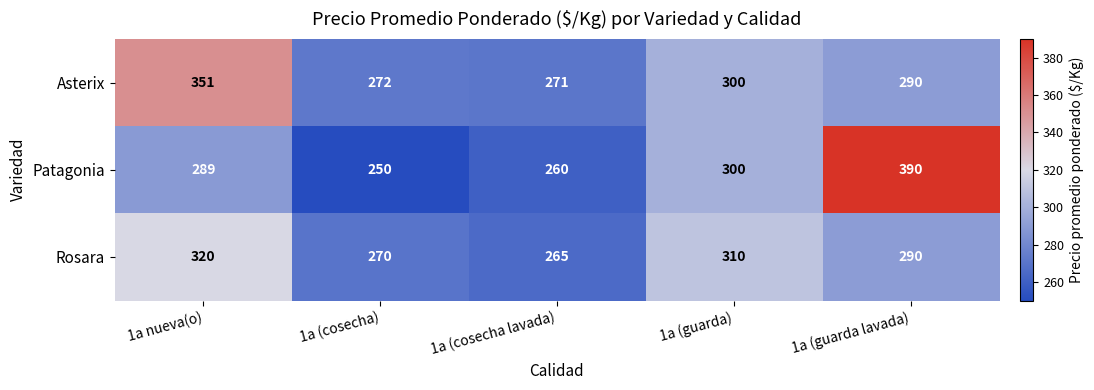

Which category has the highest value across all series?

1a (guarda lavada)